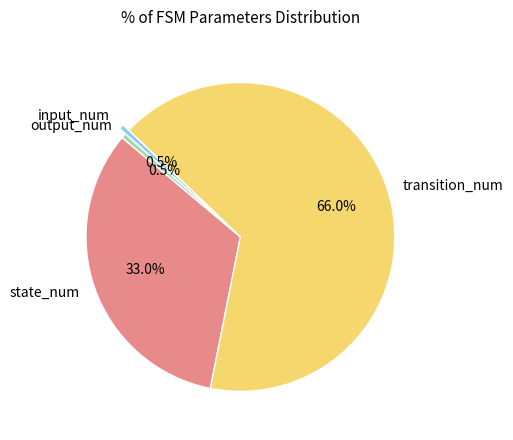

How many segments does this pie chart have?

4